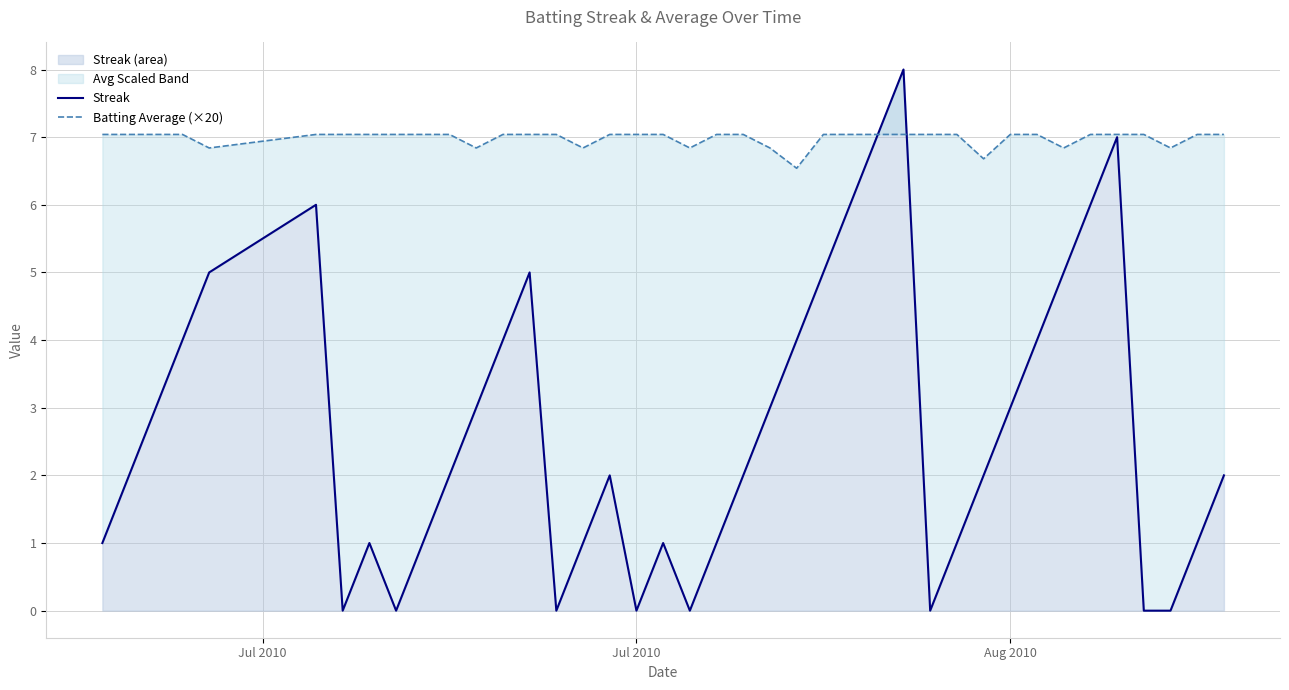

The Batting Average (×20) series shows 2.9 at 29. True or false?

False